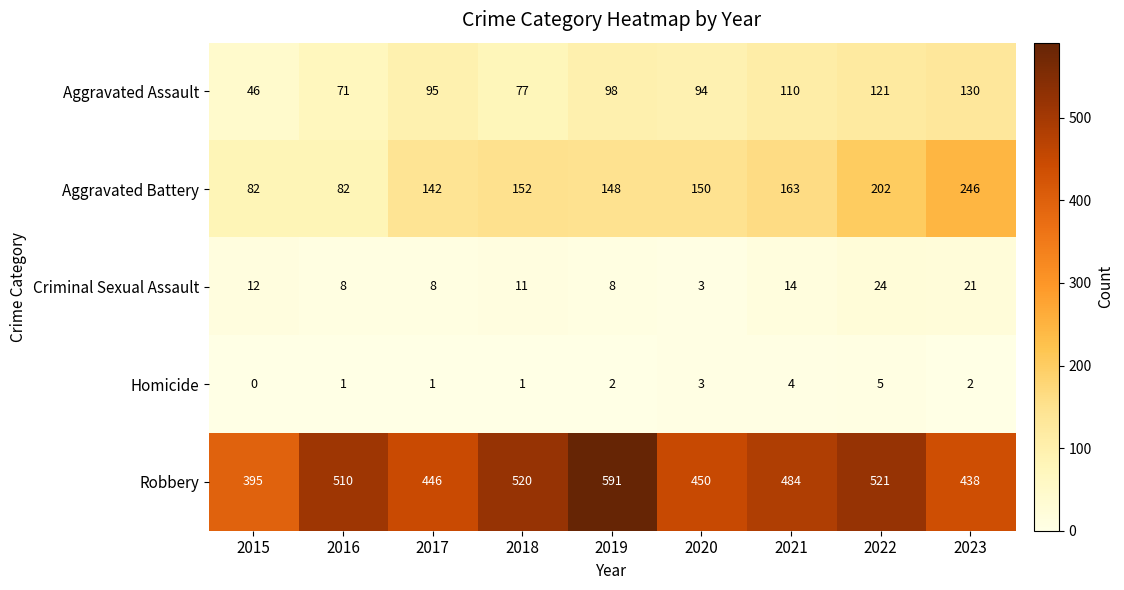

What is the difference between the maximum and second lowest values in the Robbery series?

153